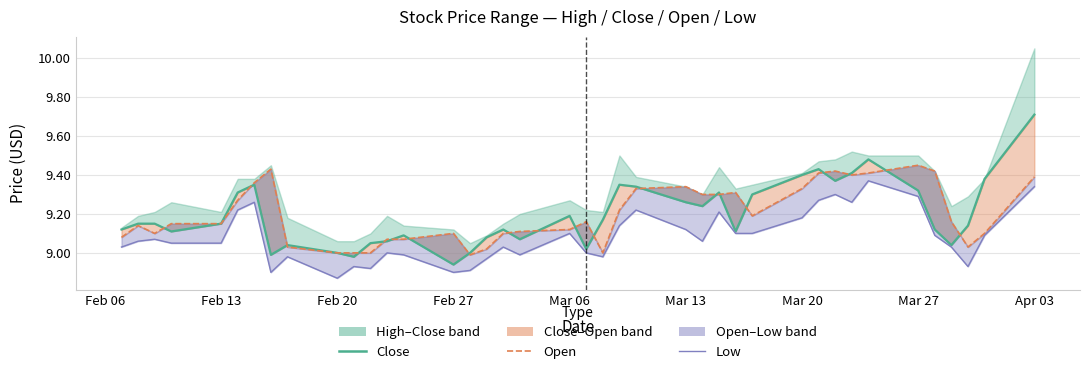

True or false: low line and open line intersect in this chart.

False